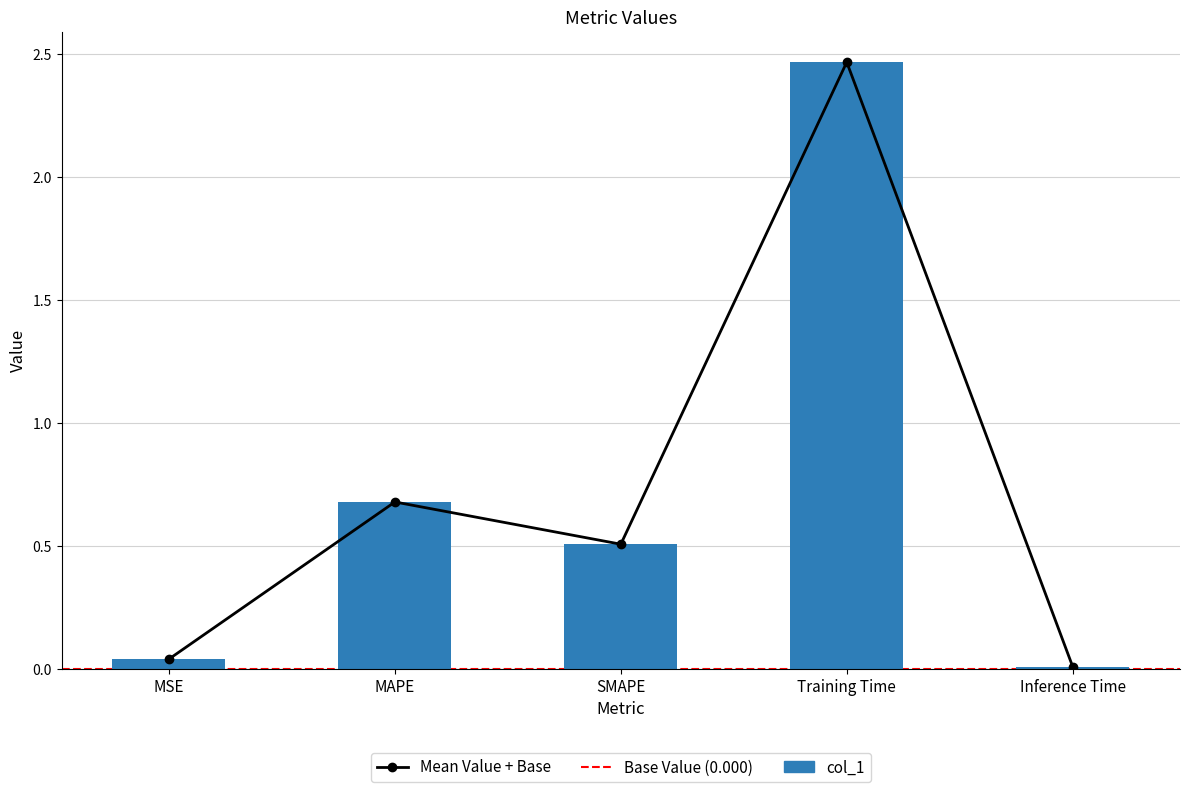

What is the difference between the values at MAPE and Training Time?

1.8